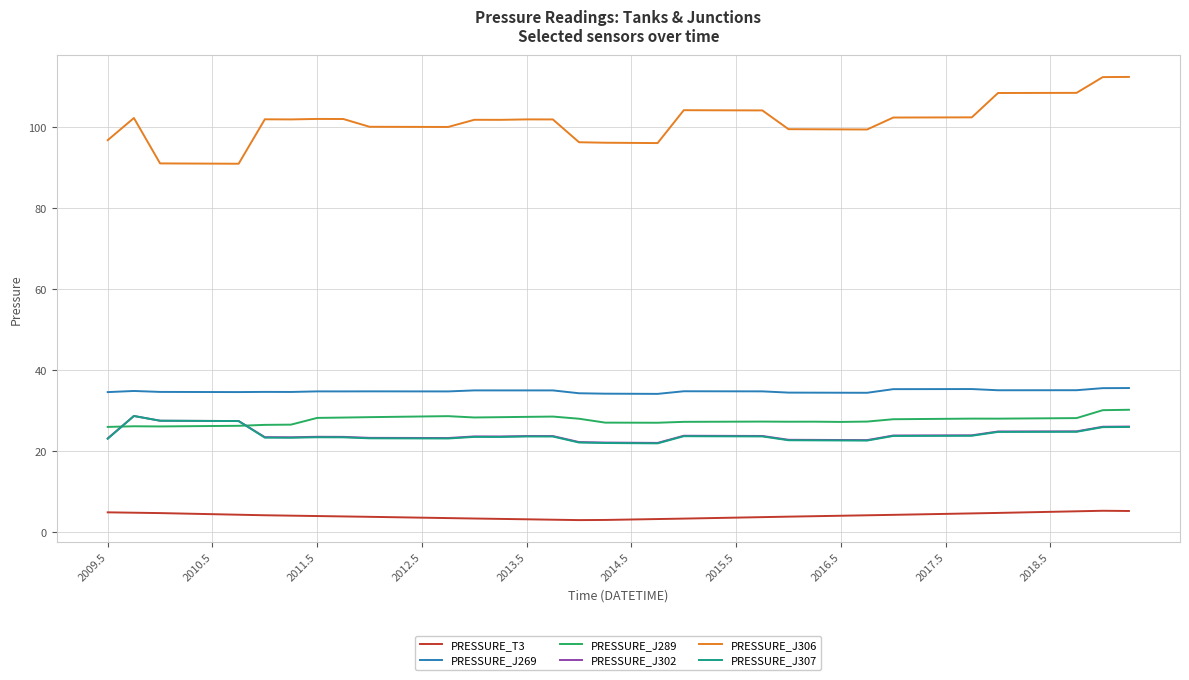

Which series has the largest range (max minus min)?

PRESSURE_J306